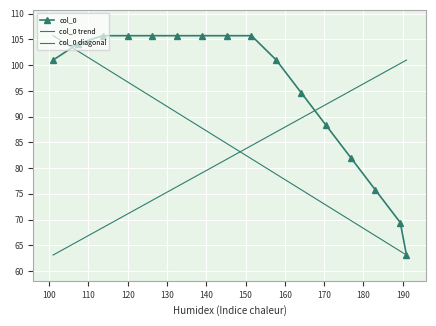

List the labels in order of value, largest first.

151.5, 145.1875, 138.875, 132.5625, 126.25, 119.9375, 113.625, 107.3125, 157.8125, 101.0, 164.125, 170.4375, 176.75, 183.0625, 189.375, 190.953125